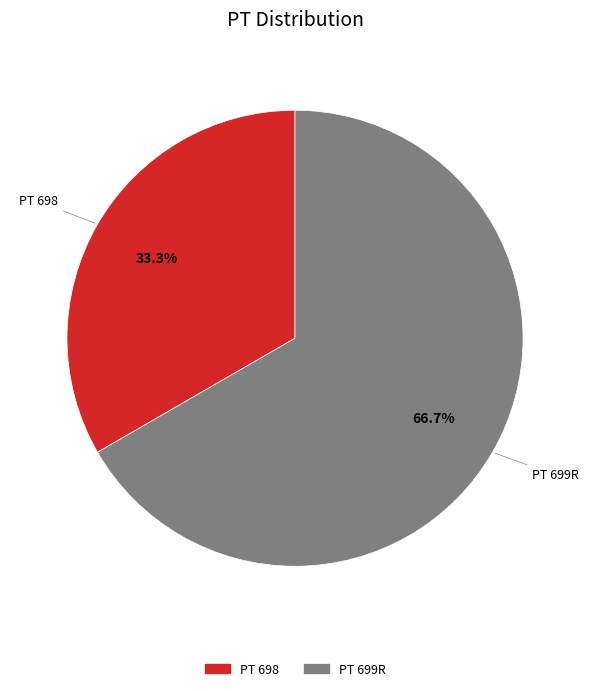

To the nearest percent, what percentage of the pie is PT 699R?

67%